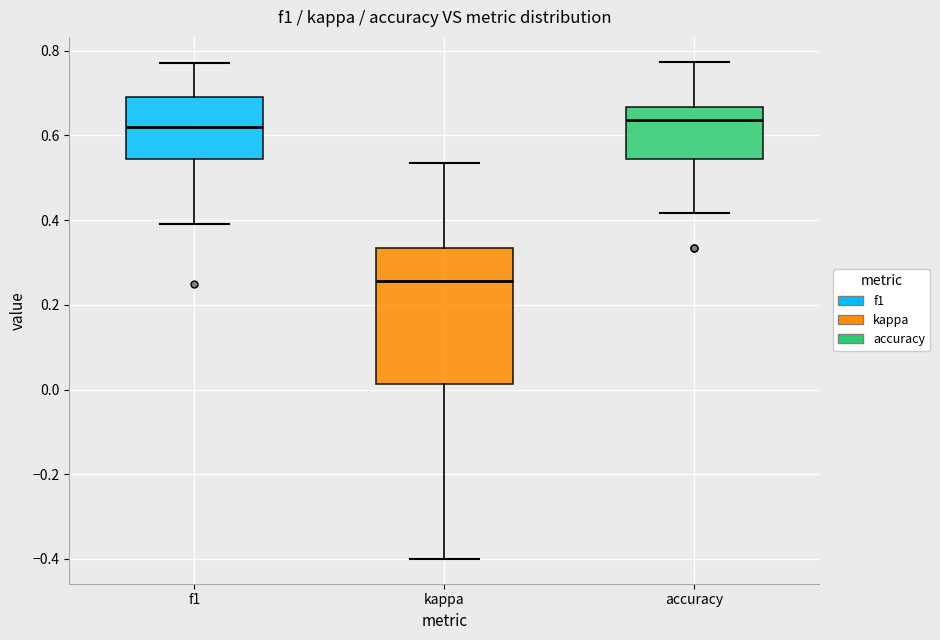

Which box has the lowest median line?

kappa